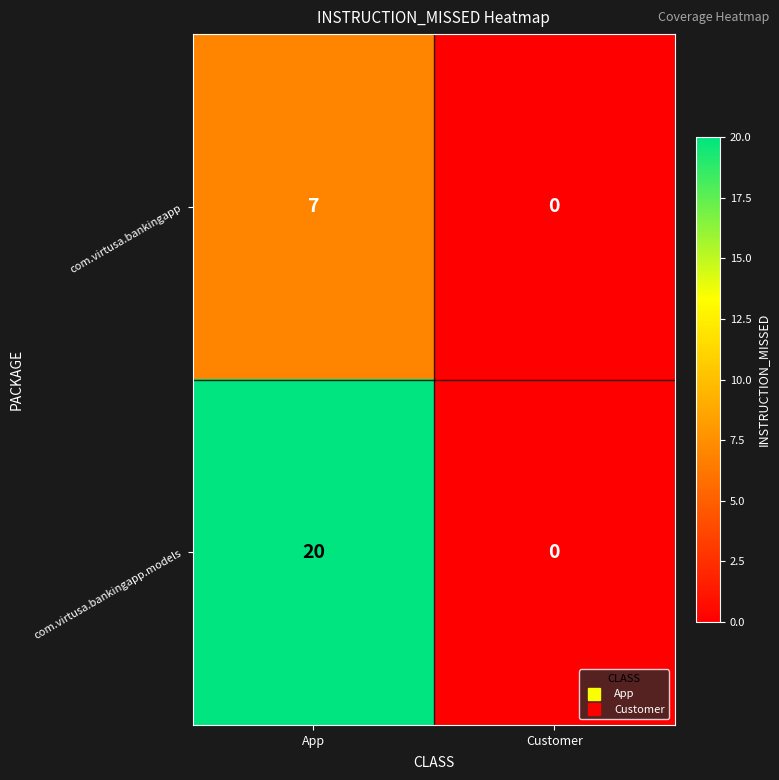

What is the difference between the highest and lowest values at App?

13